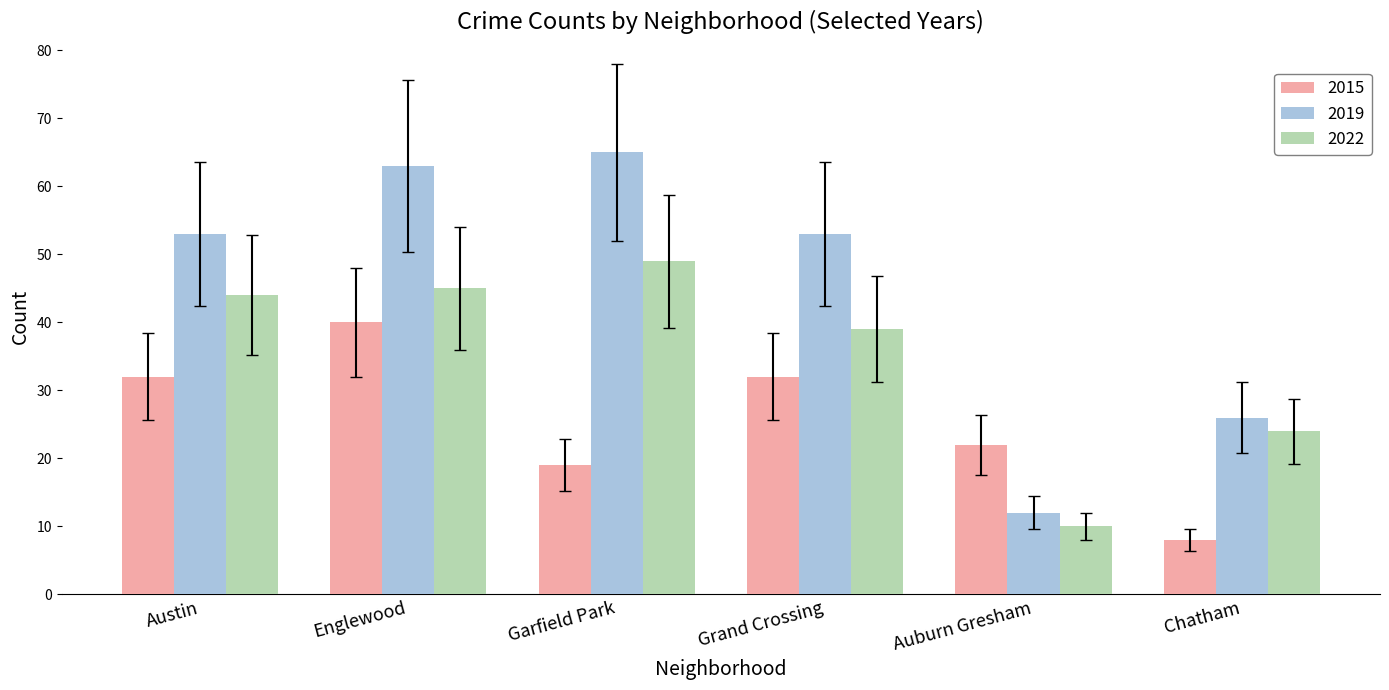

What is the average value of the 2022 series?

35